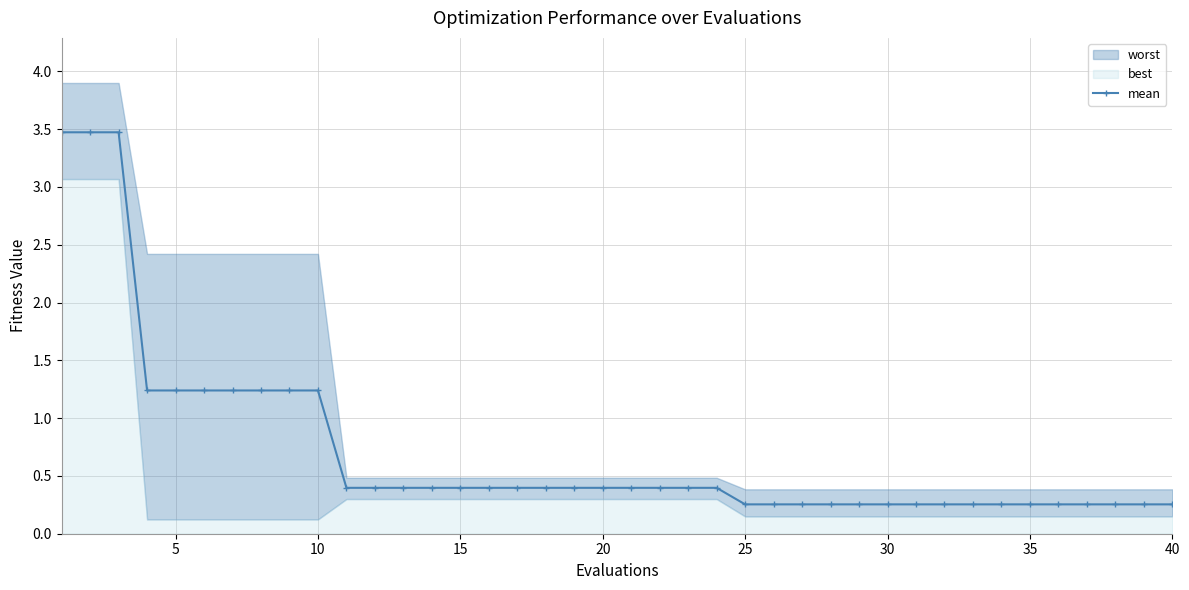

What is the highest value of the mean series?

3.5